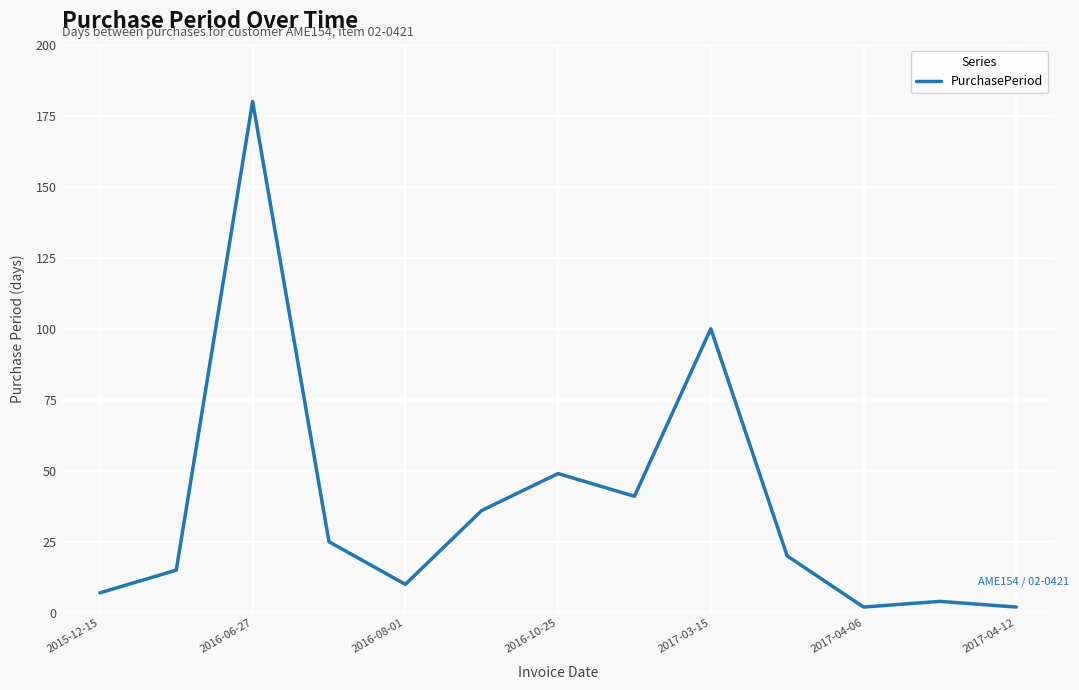

What is the difference between the maximum and minimum values?

178